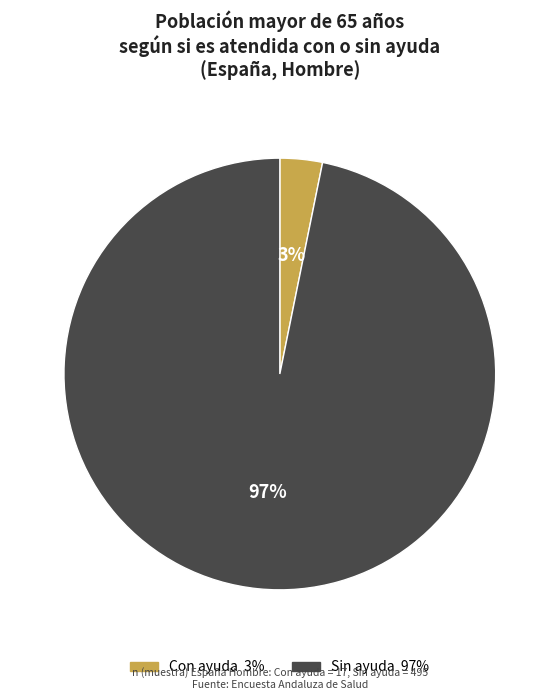

How many slices are in this pie chart?

2